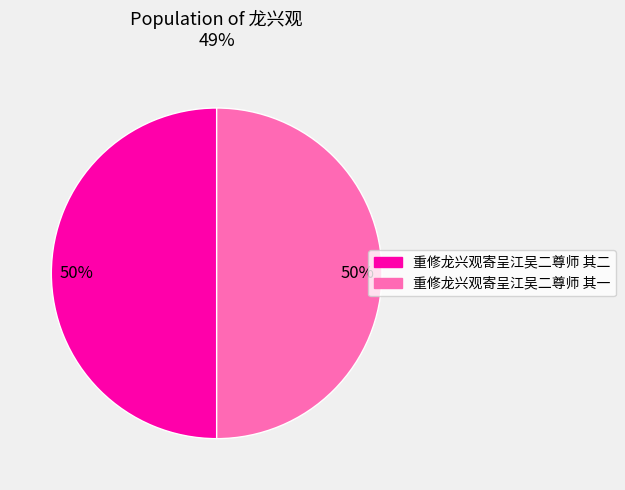

What is the ratio of the value at 重修龙兴观寄呈江吴二尊师 其一 to the value at 重修龙兴观寄呈江吴二尊师 其二?

1.0